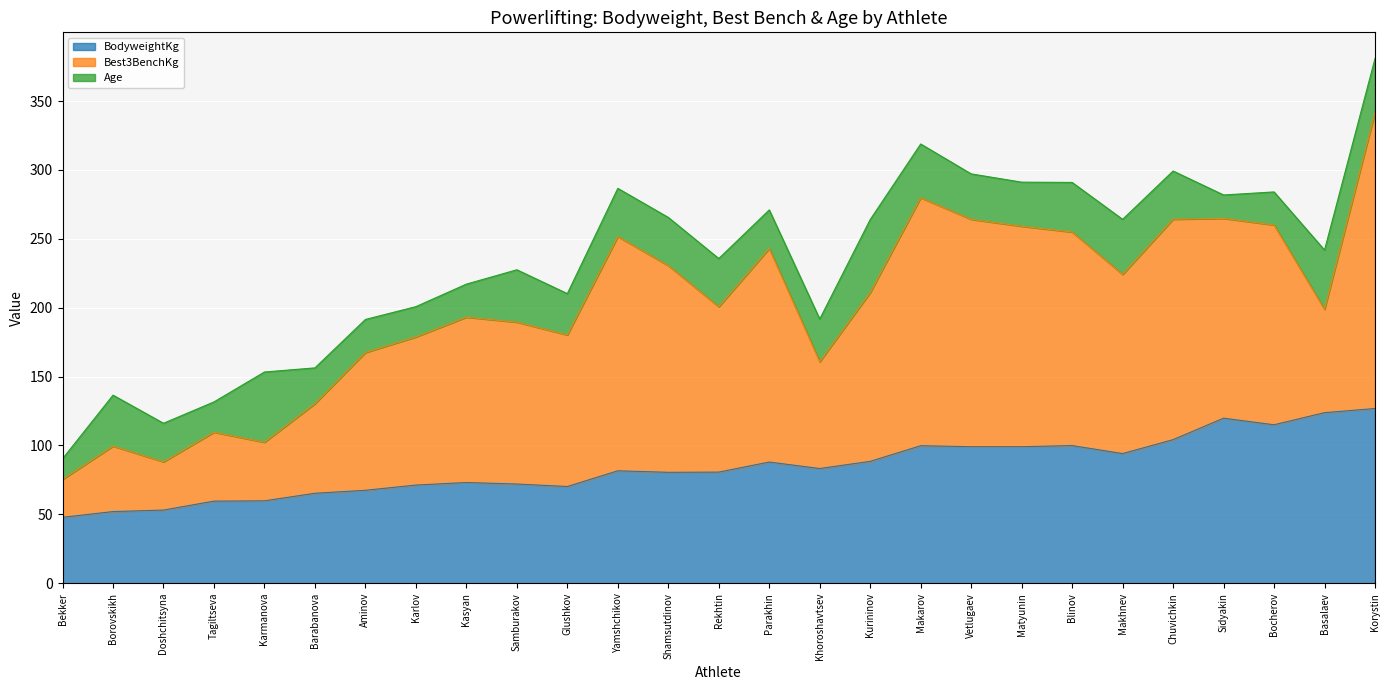

At how many categories does at least one series exceed 112?

17